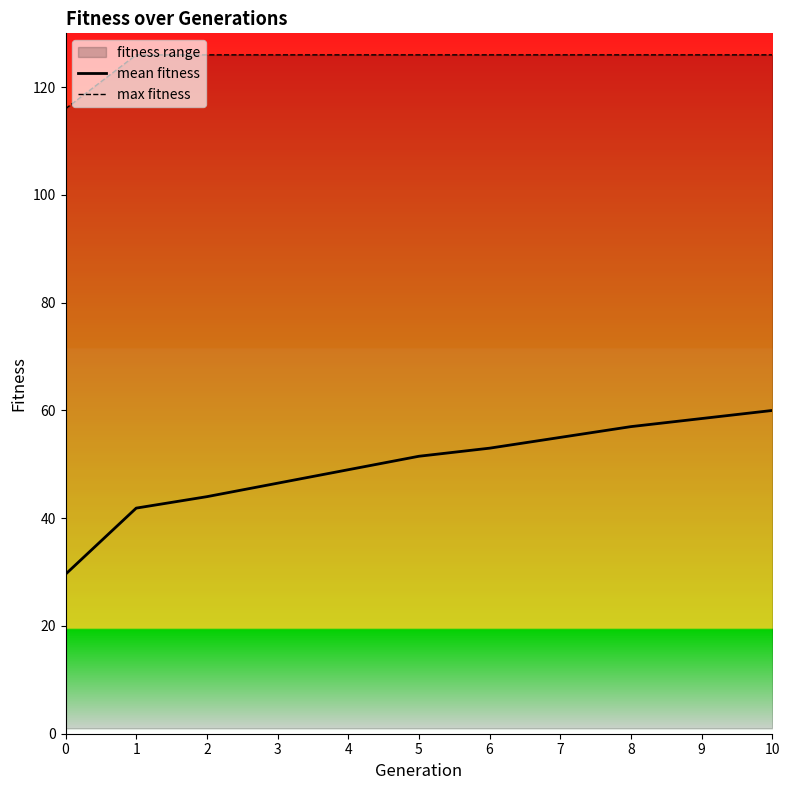

The mean fitness series shows 97.1 at 9. True or false?

False